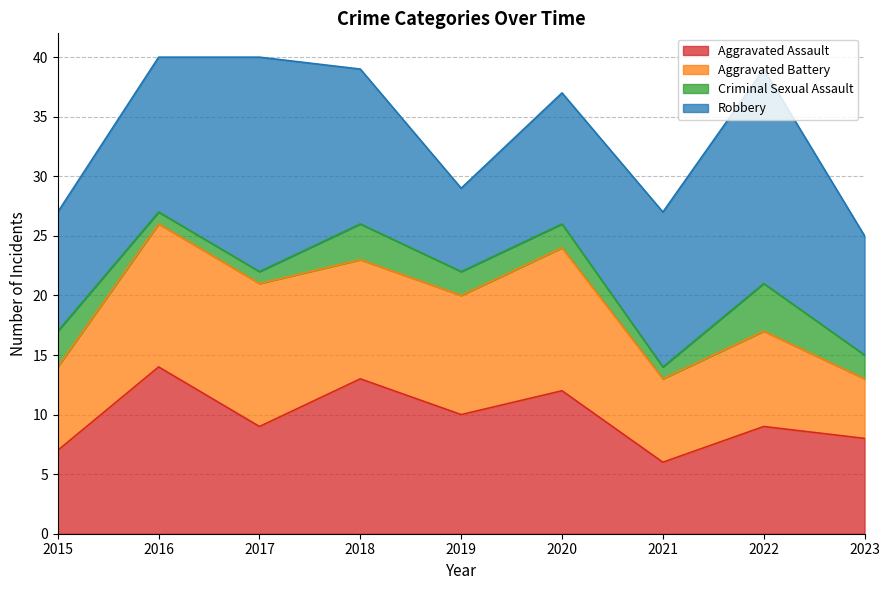

Where is Robbery nearest to the value 12?

2016